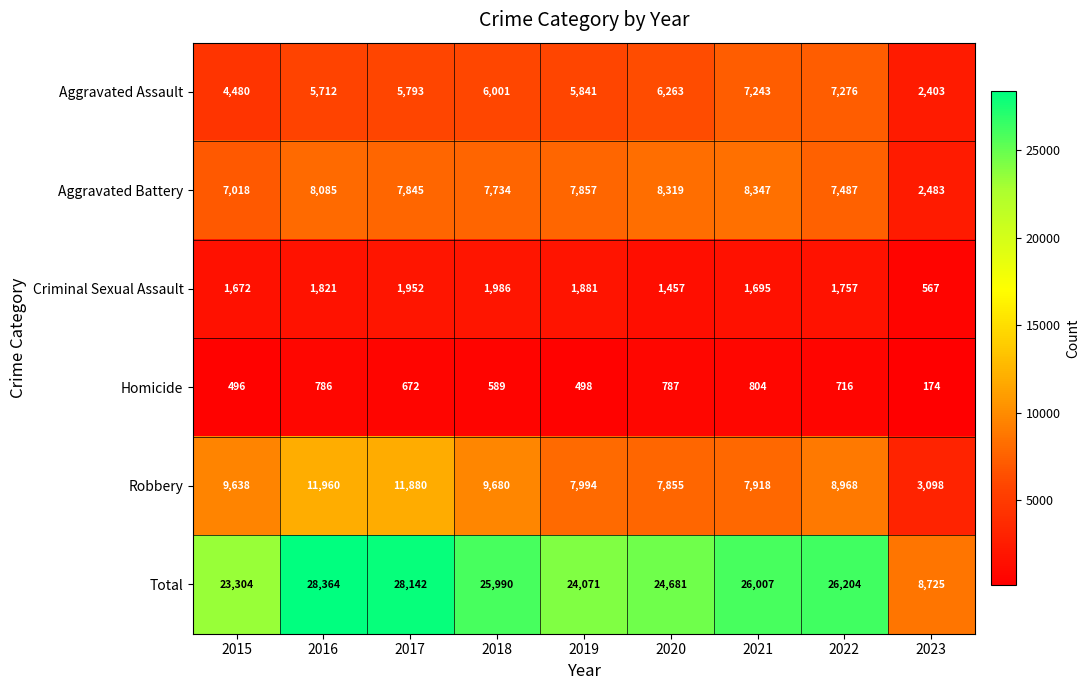

At how many categories does at least one series exceed 929?

9